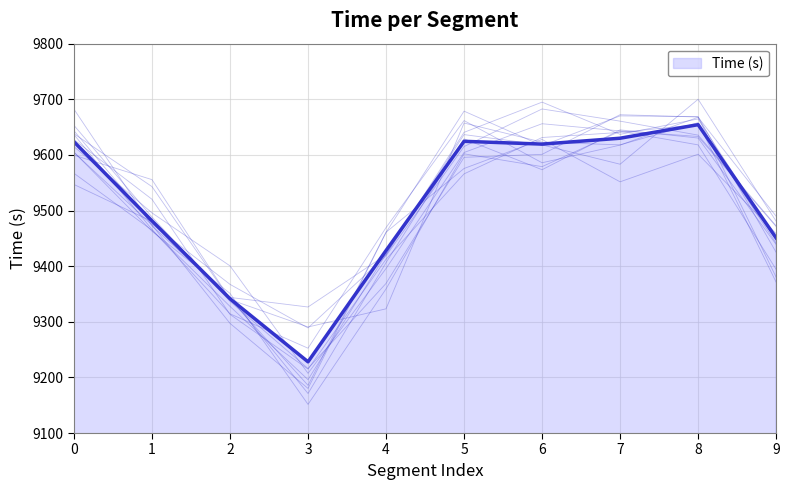

What is the average value?

9508.2